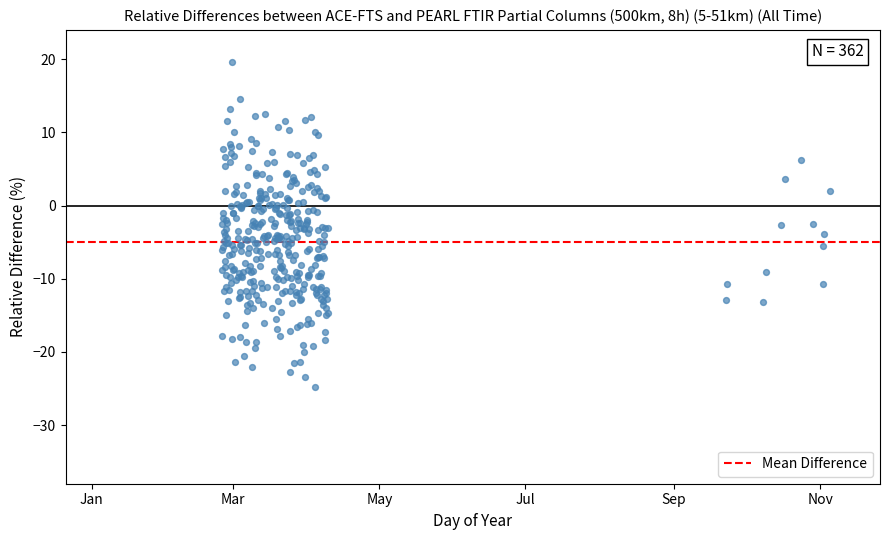

What is the range of X values (max minus min)?

254.0